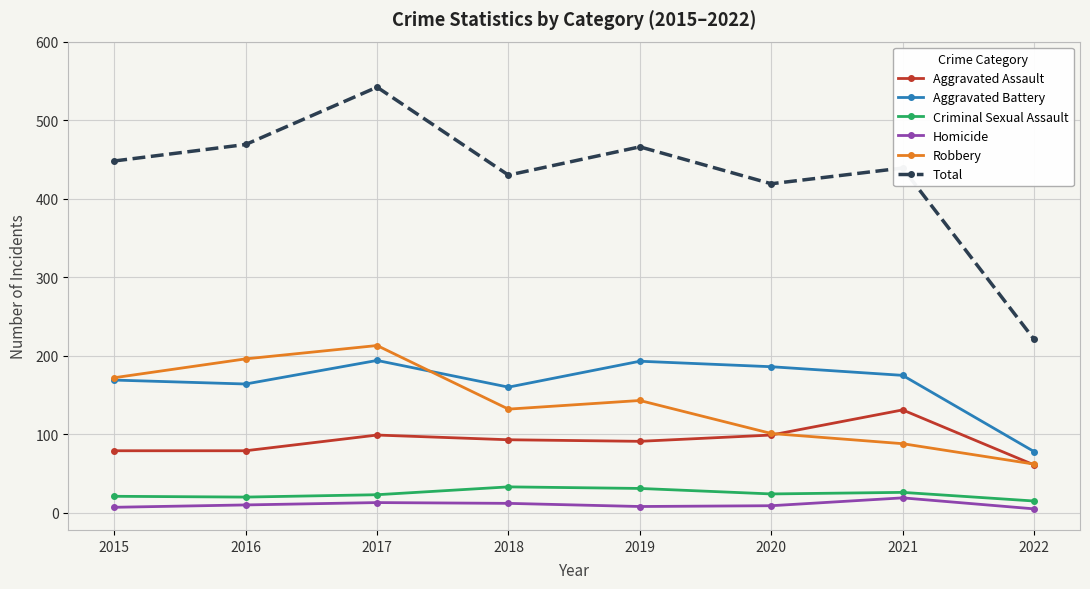

Count the number of data series in this chart.

6